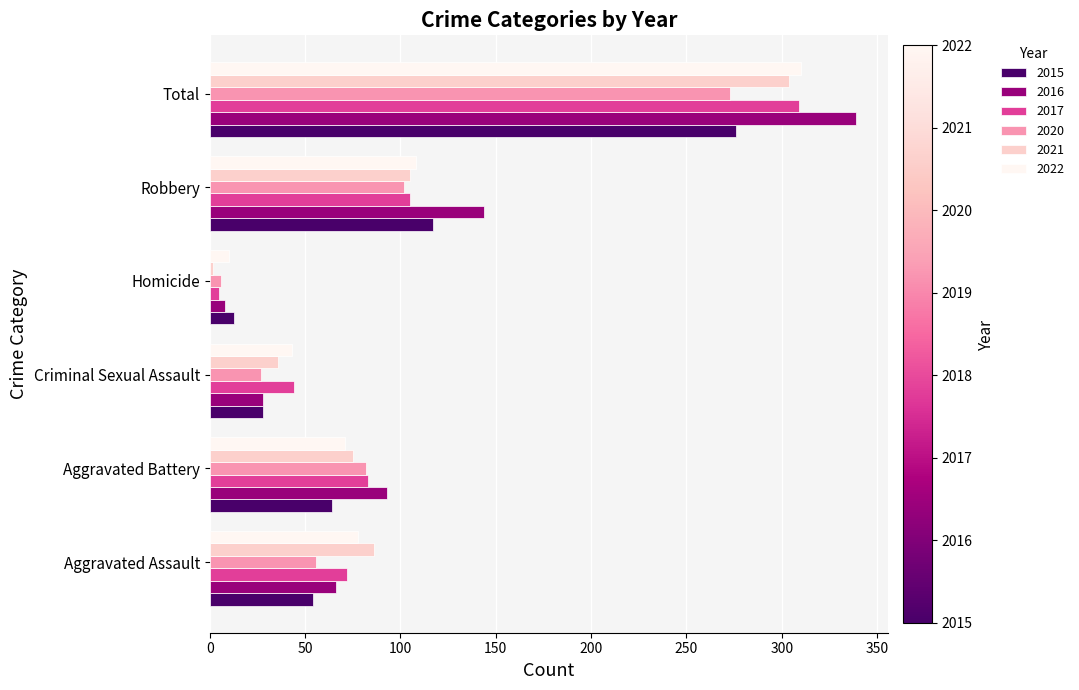

Which series has the largest total across all categories?

2016